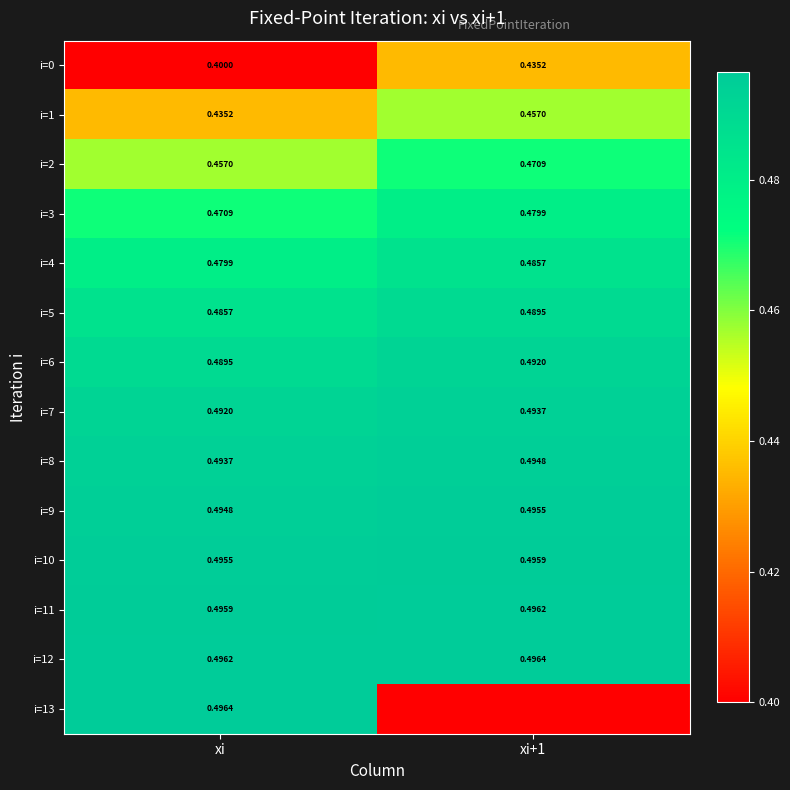

Where is i=7 nearest to the value 0?

xi